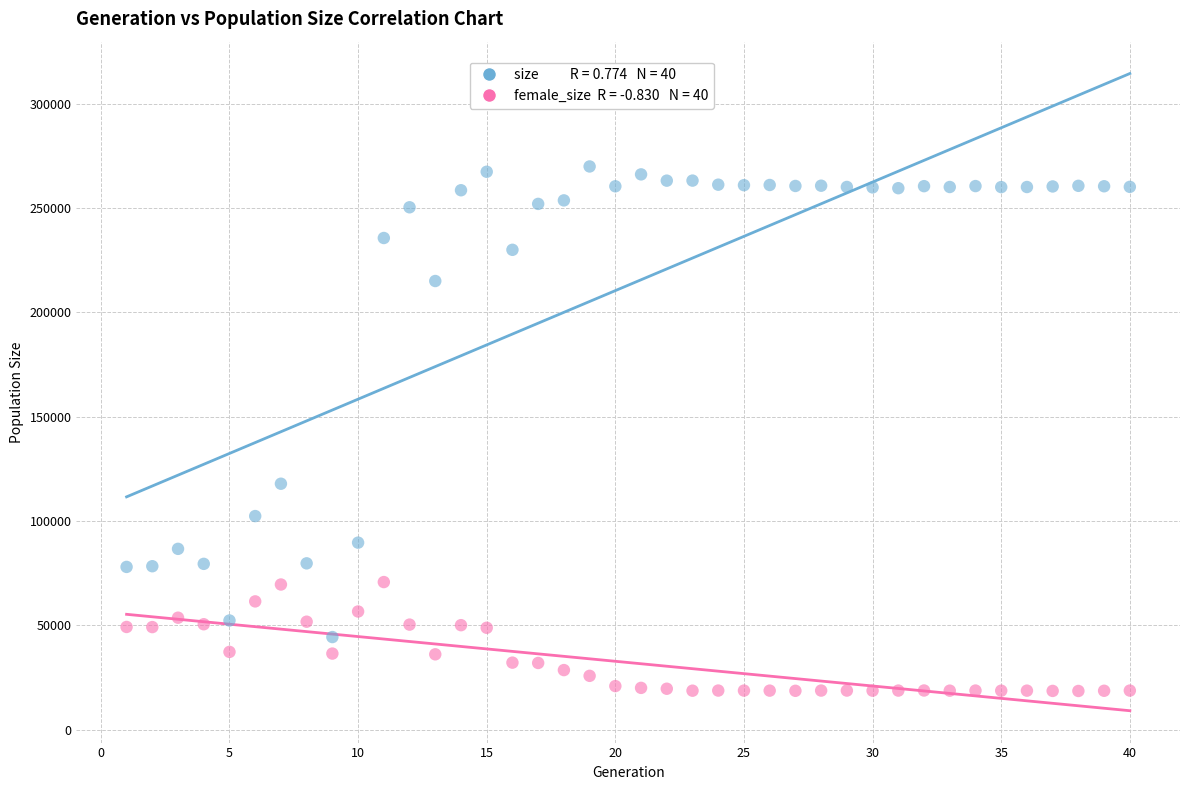

Across all series, what Y value is closest to 144251?

117872